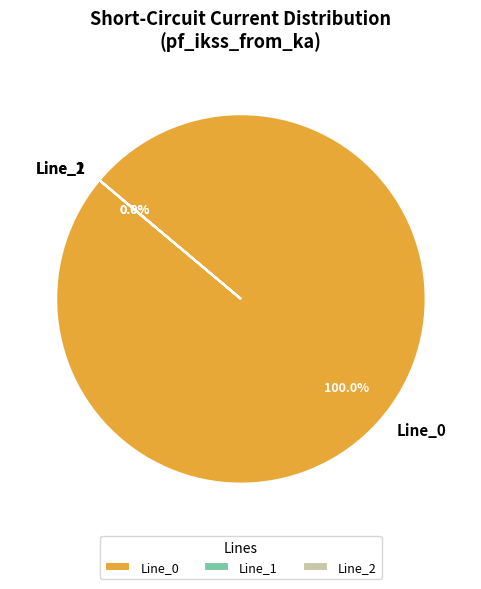

Is there any slice that represents more than half of the pie?

Yes